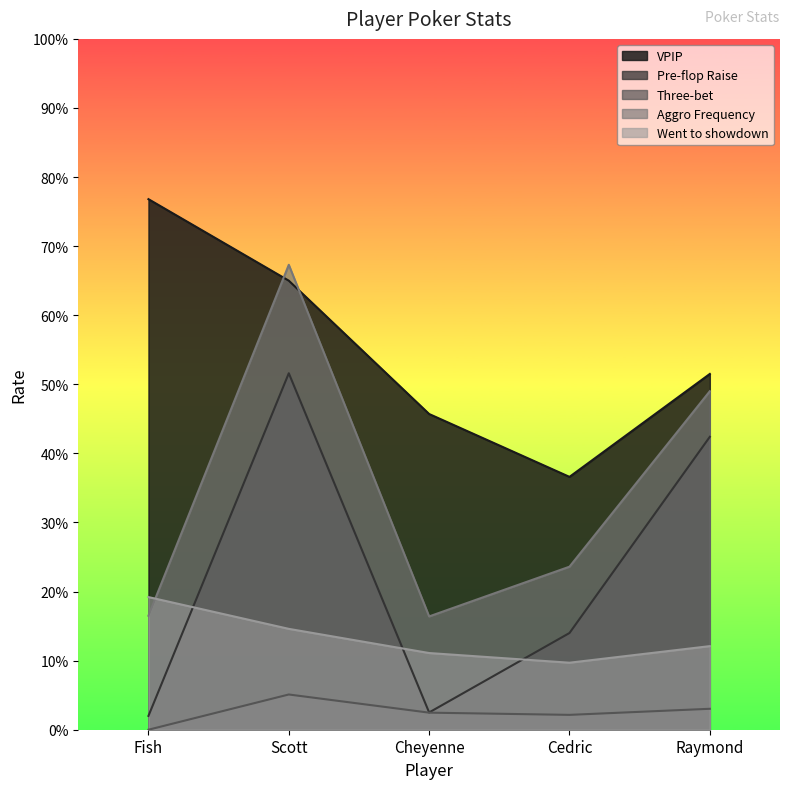

True or false: Three-bet and VPIP intersect in this chart.

False